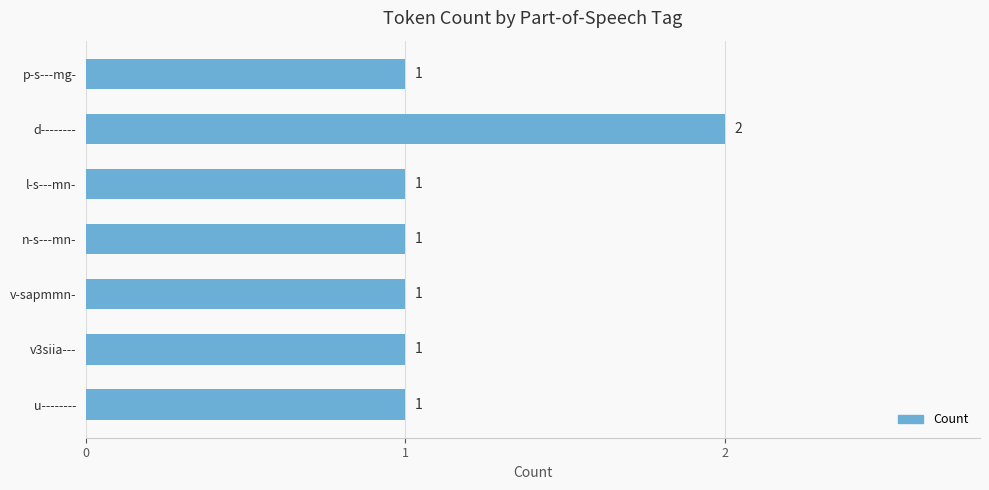

The value at u-------- is 1. True or false?

True